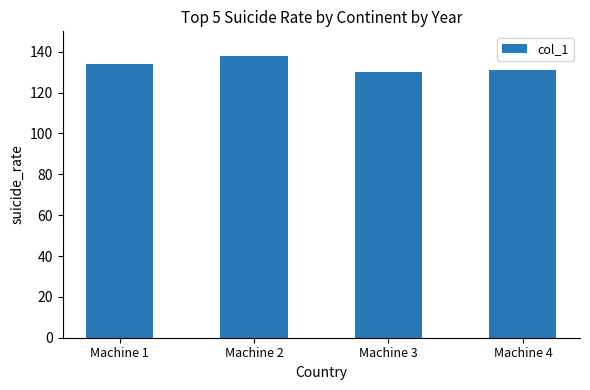

What is the greatest value displayed?

138